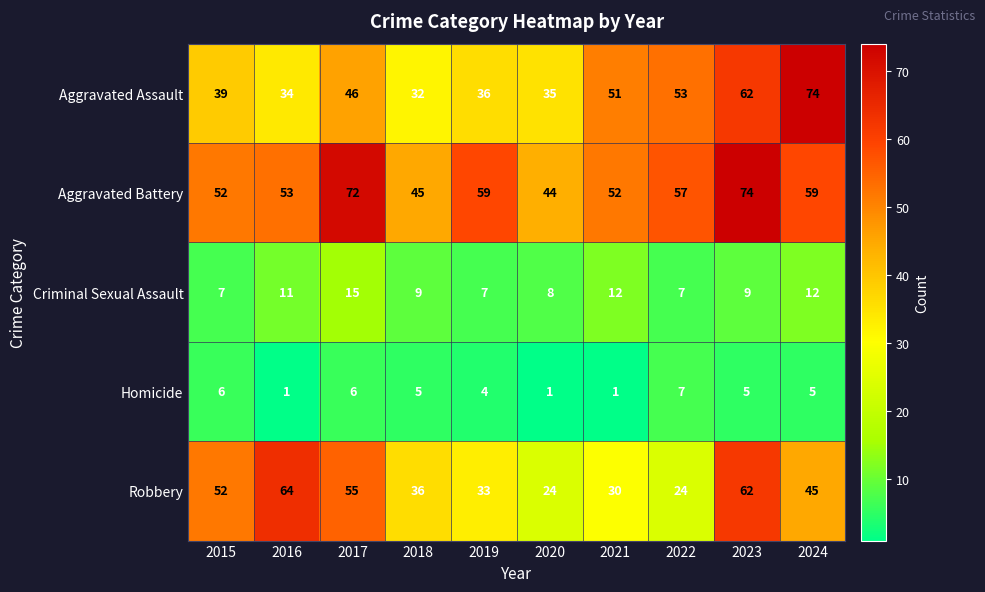

What is the average value of the Aggravated Battery series?

57